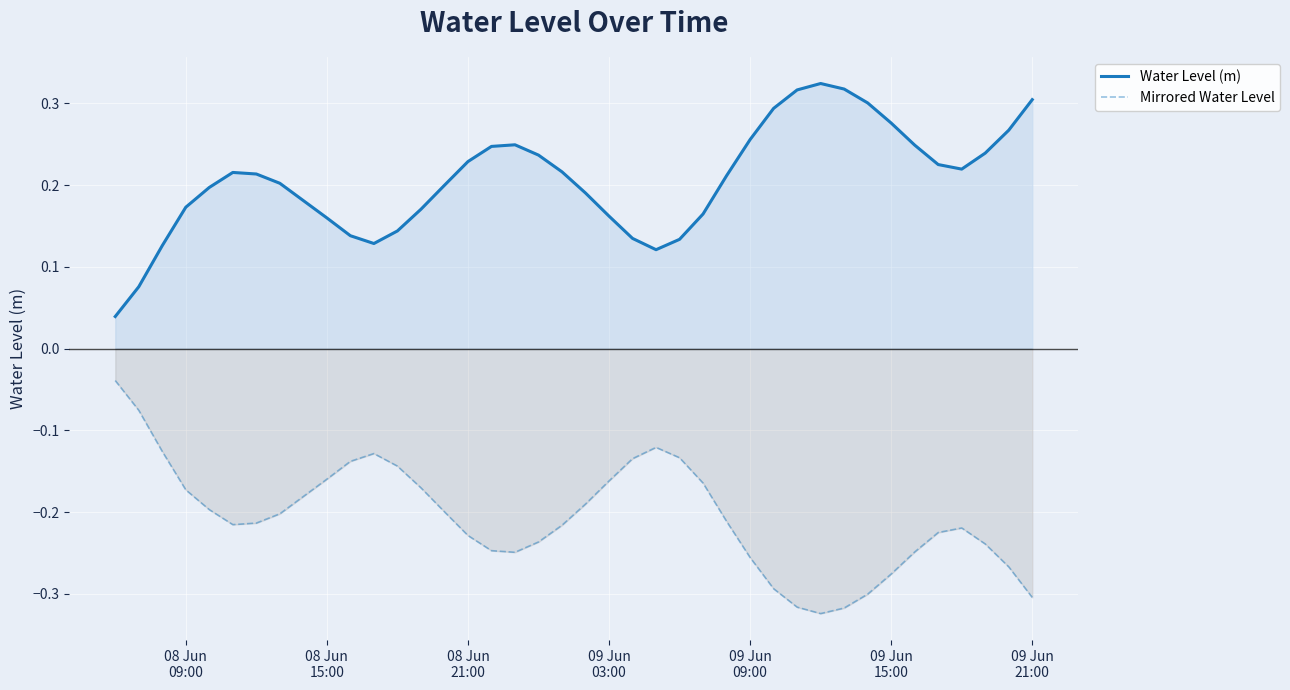

Count the Water Level (m) values in the range 0 to 1.

40